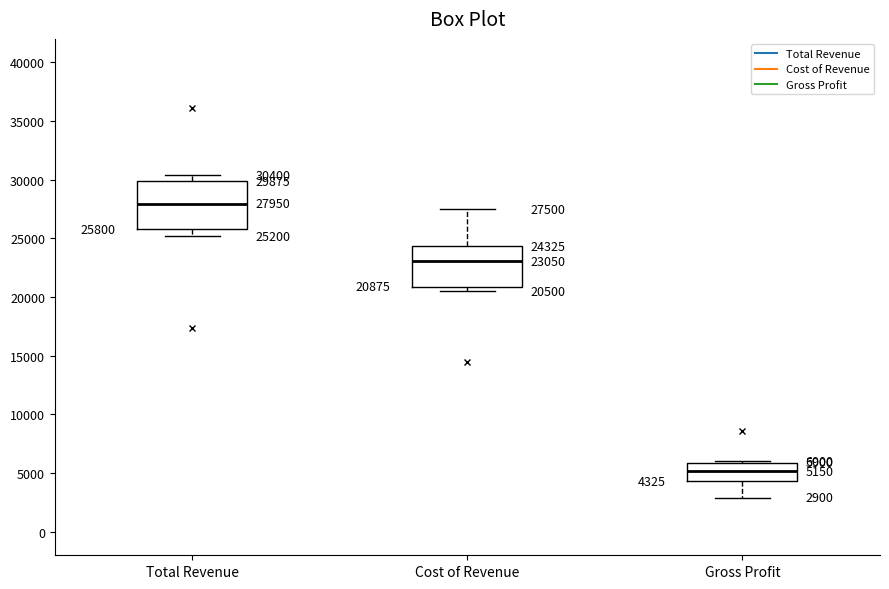

Which box is the tallest, from its lower edge to its upper edge?

Total Revenue